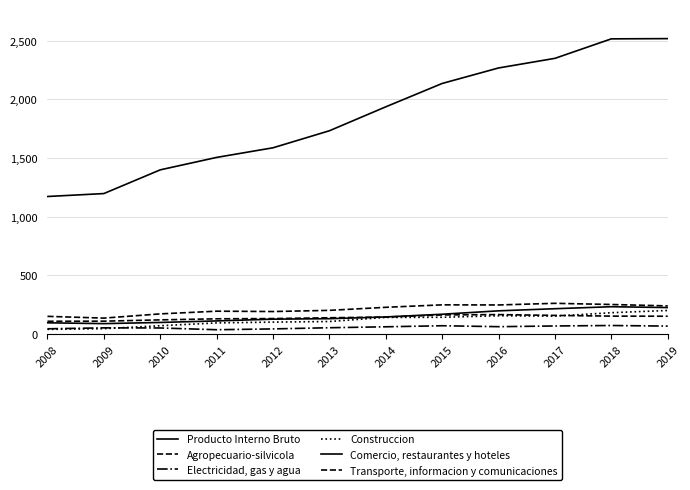

Is the value of Comercio, restaurantes y hoteles at 2014 greater than the value of Electricidad, gas y agua at 2017?

Yes